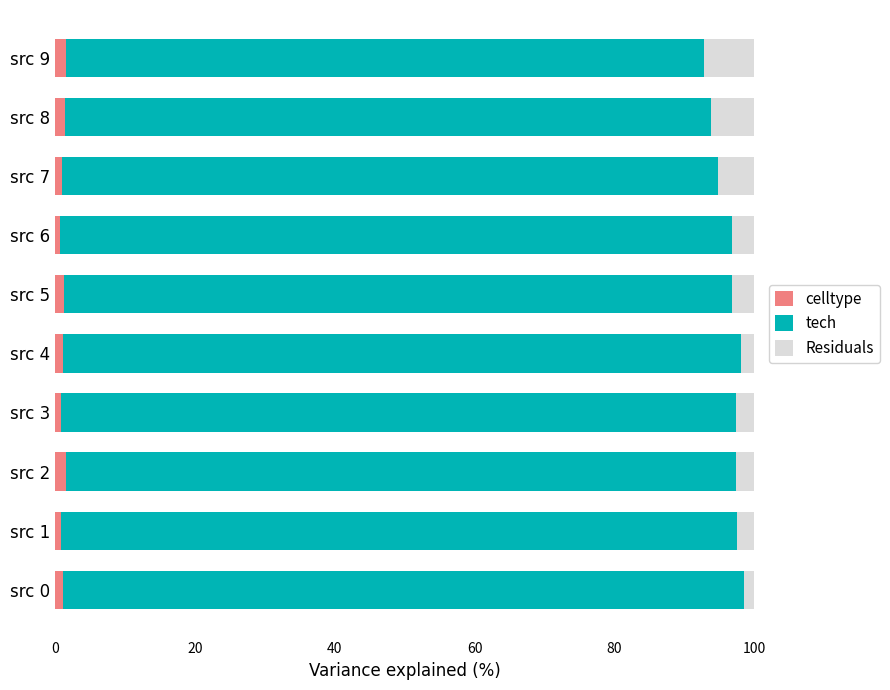

What is the sum of all celltype values?

11.5